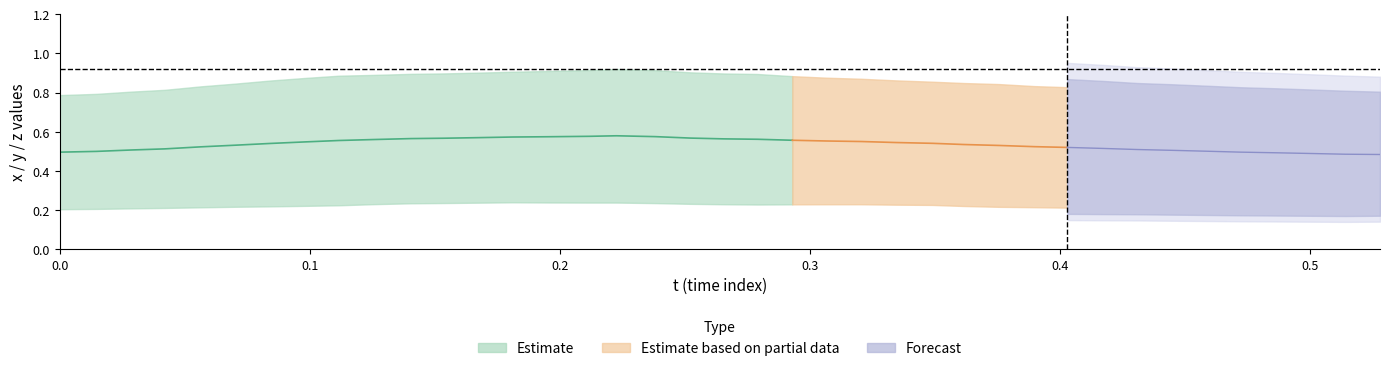

True or false: y and x cross at least once.

False